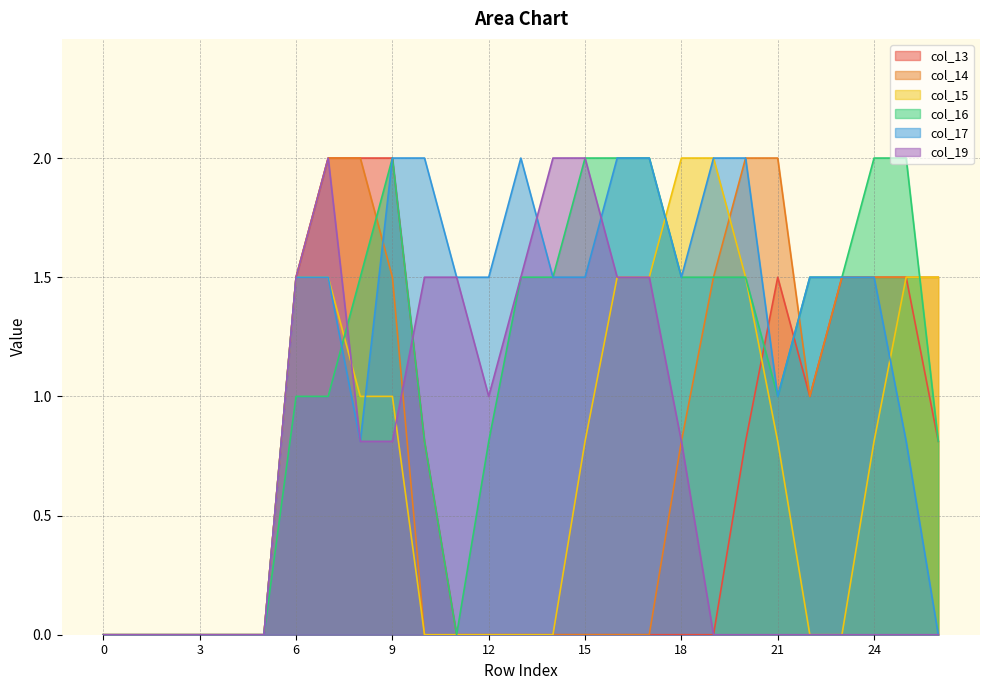

What is the value of the col_13 point at the 7th from the left?

1.5